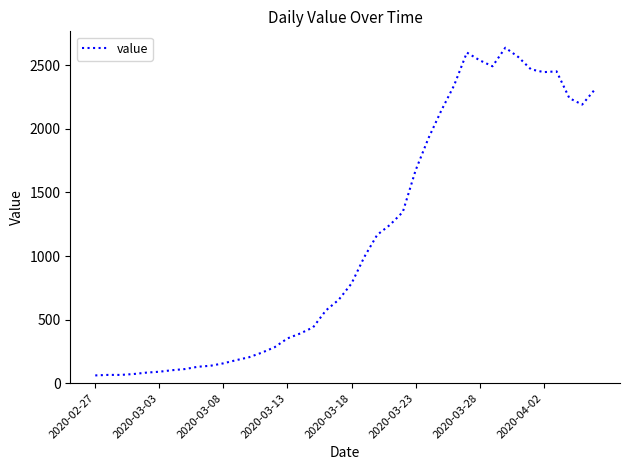

How many series are shown in this chart?

1